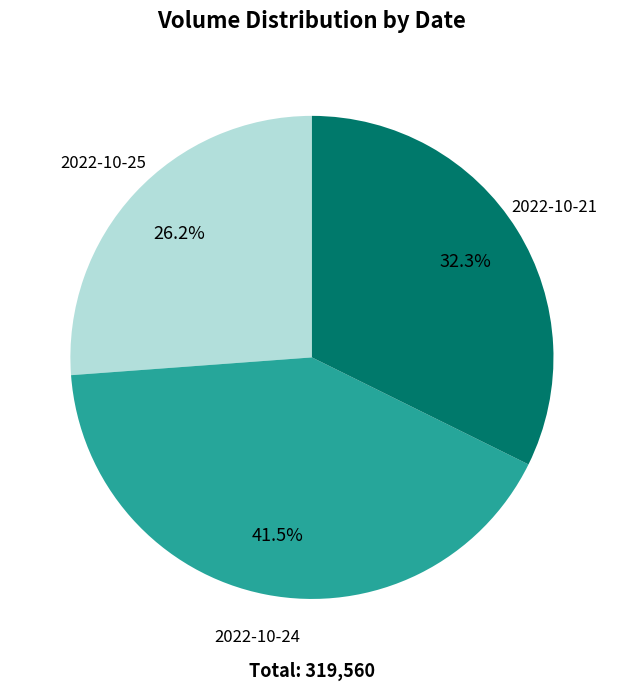

Is there a majority slice in this chart?

No